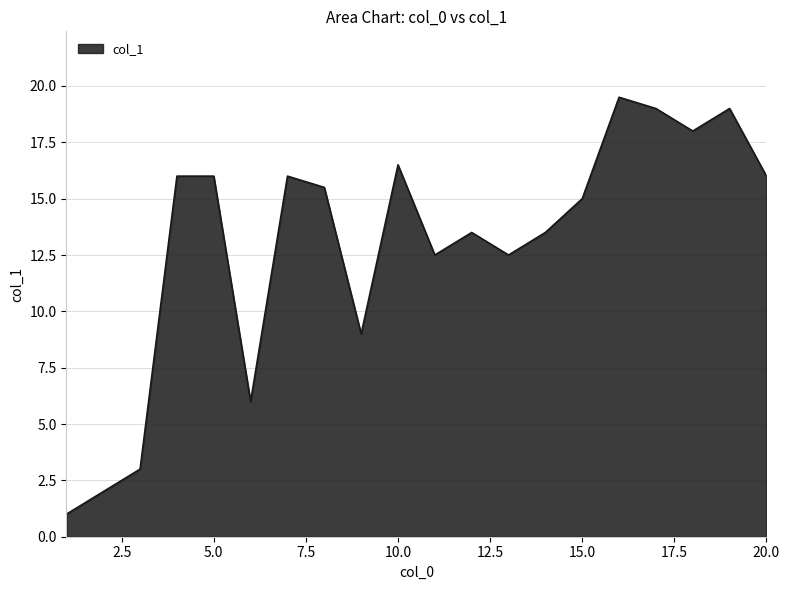

What is the smallest value displayed?

1.0